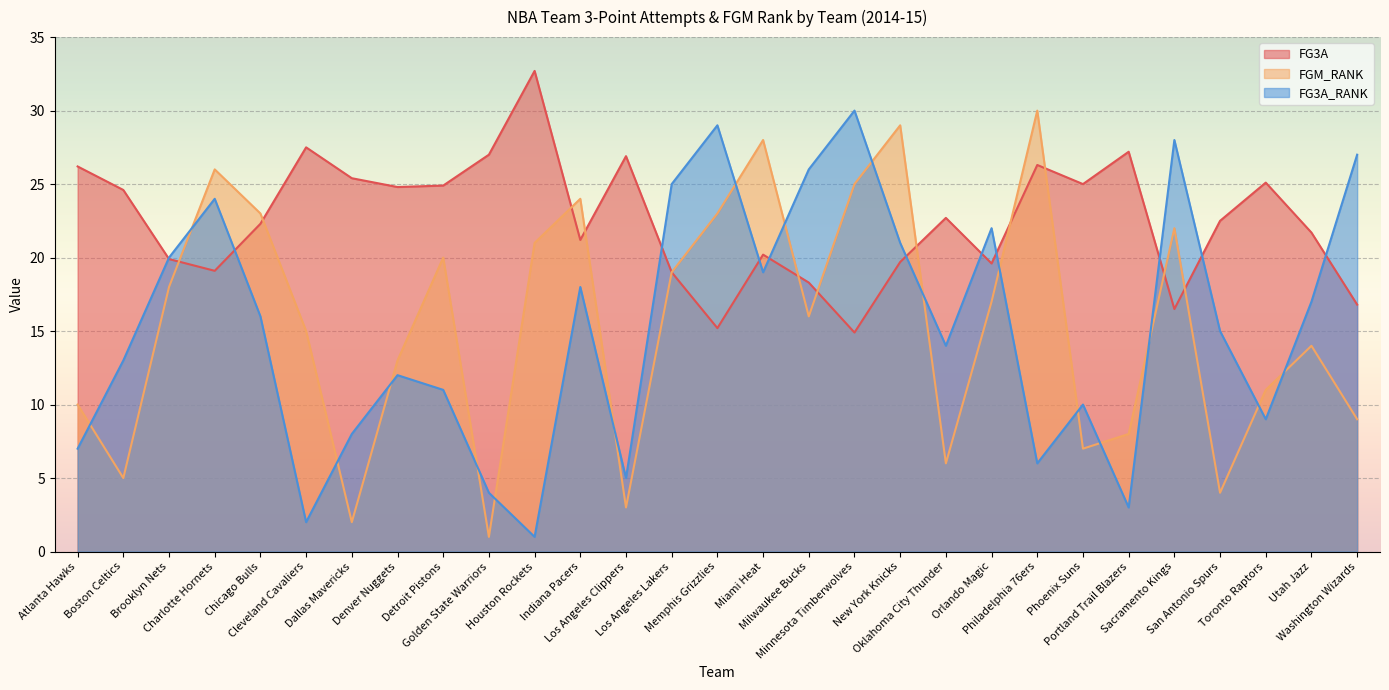

What is the approximate value of FGM_RANK at Boston Celtics?

5.0